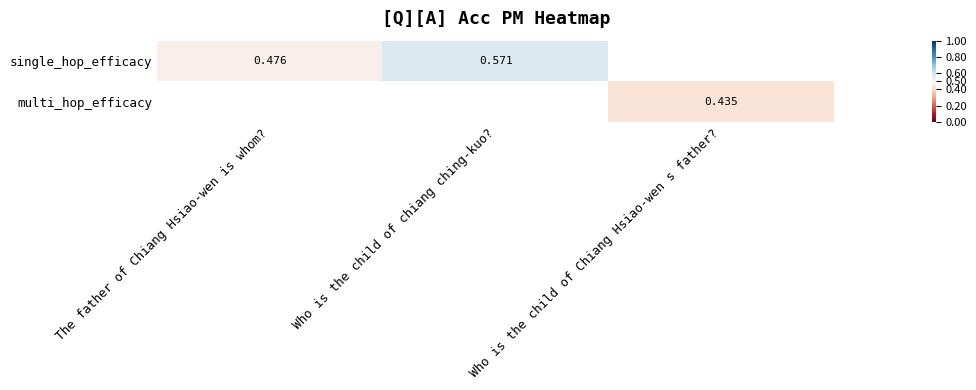

Is the value of multi_hop_efficacy at Who is the child of Chiang Hsiao-wen s father? greater than the value of single_hop_efficacy at The father of Chiang Hsiao-wen is whom??

No